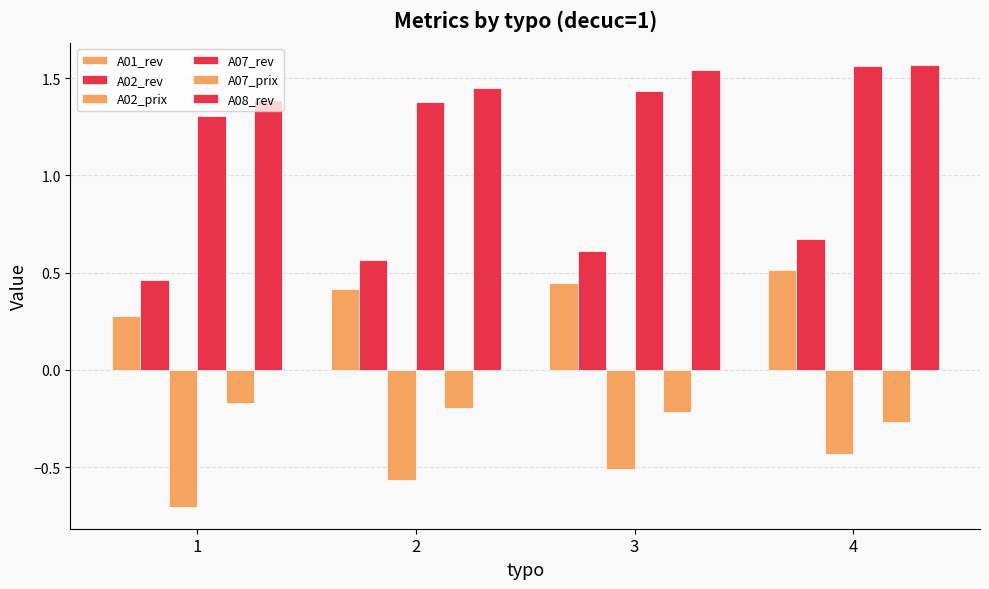

How many bars are there in each group?

6